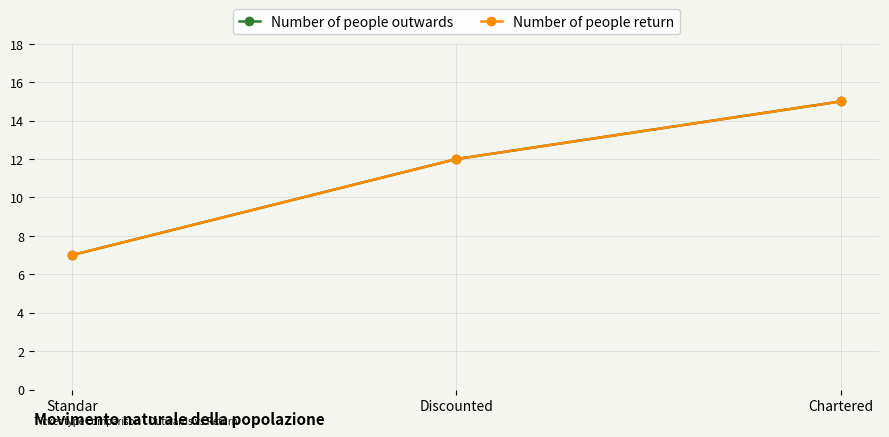

Is this an area chart (filled region under the line)?

No